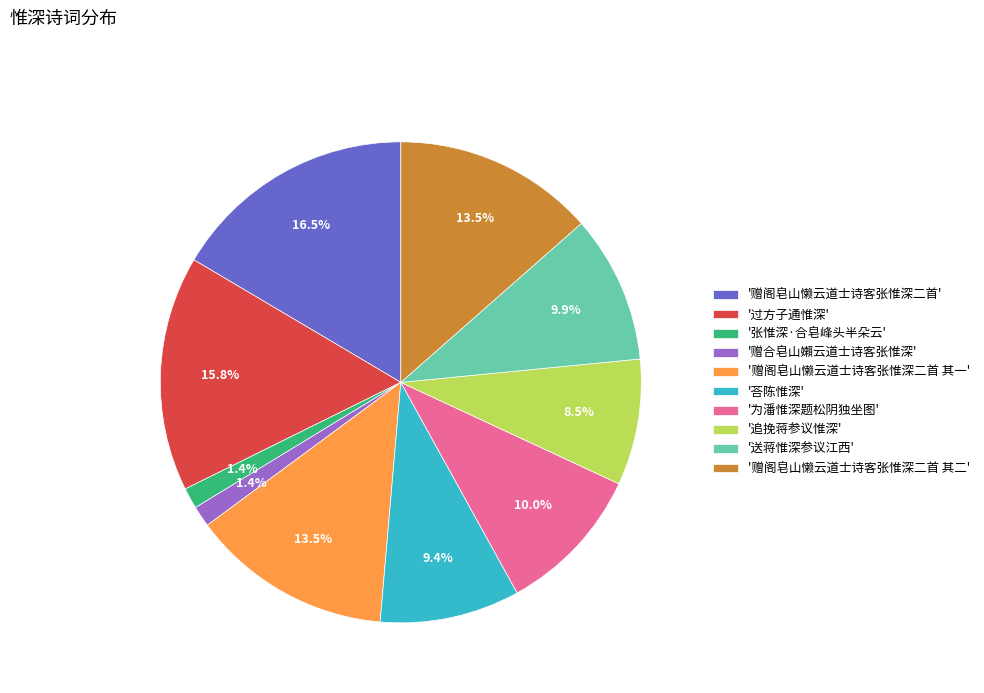

What is the total percentage of '赠阁皂山懒云道士诗客张惟深二首 其一' and '追挽蒋参议惟深'?

22.0%